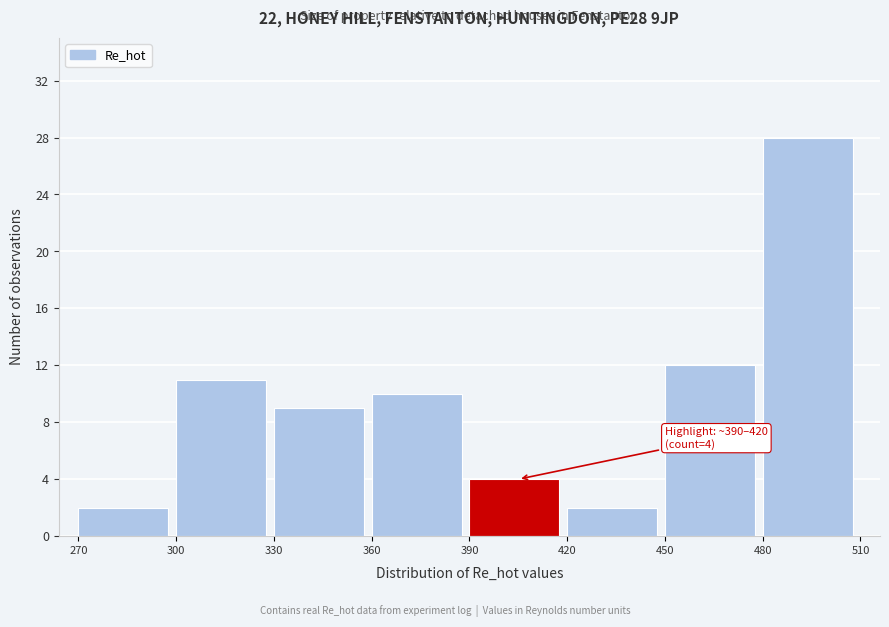

Which range on the x-axis has the tallest bar?

480 to 510